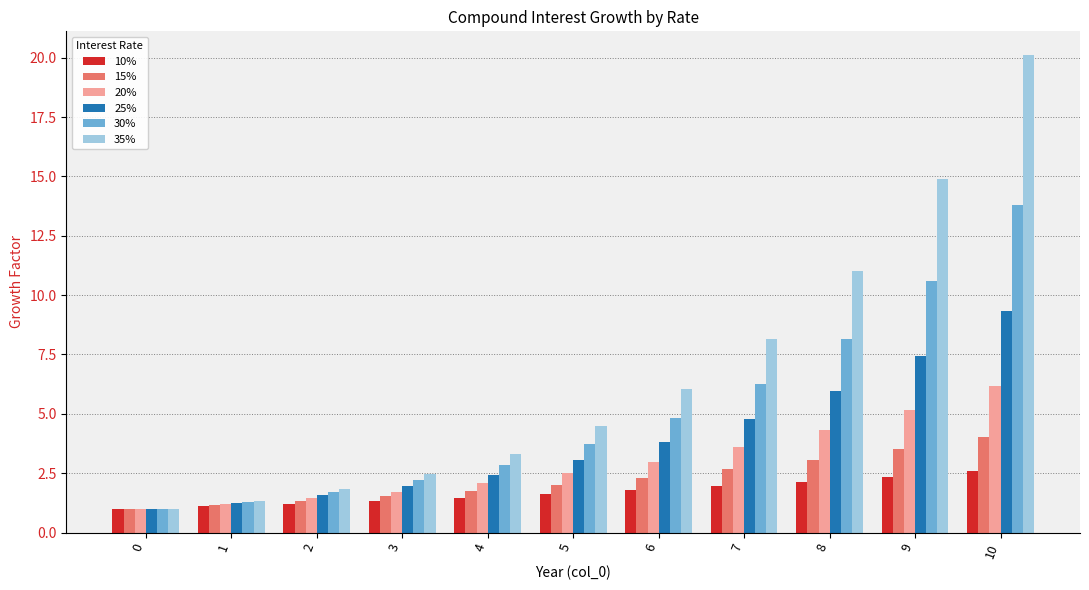

True or false: 25% has a value of 1.6 at 2.

True